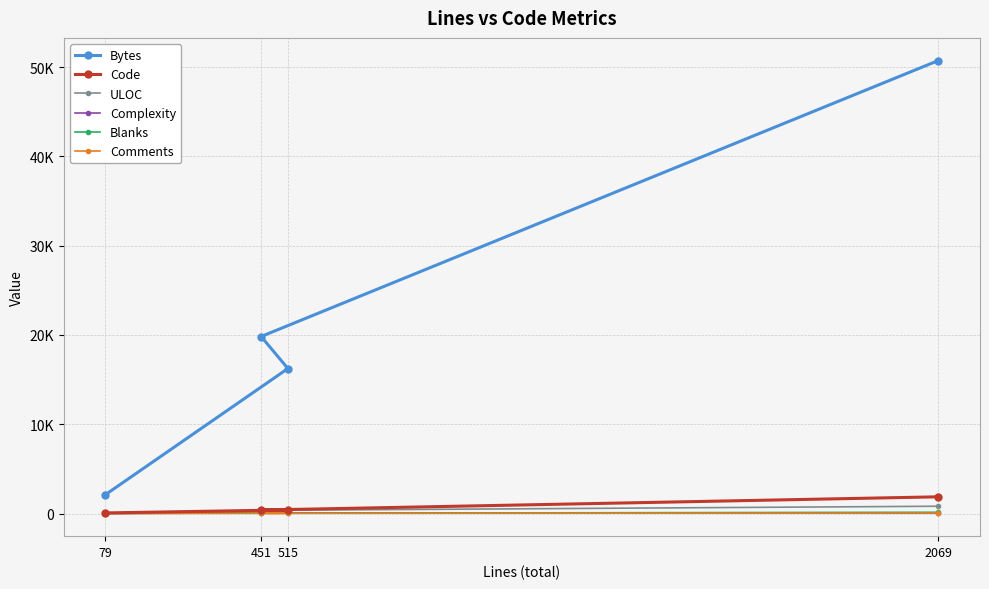

Count the Blanks values in the range 33 to 142.

3